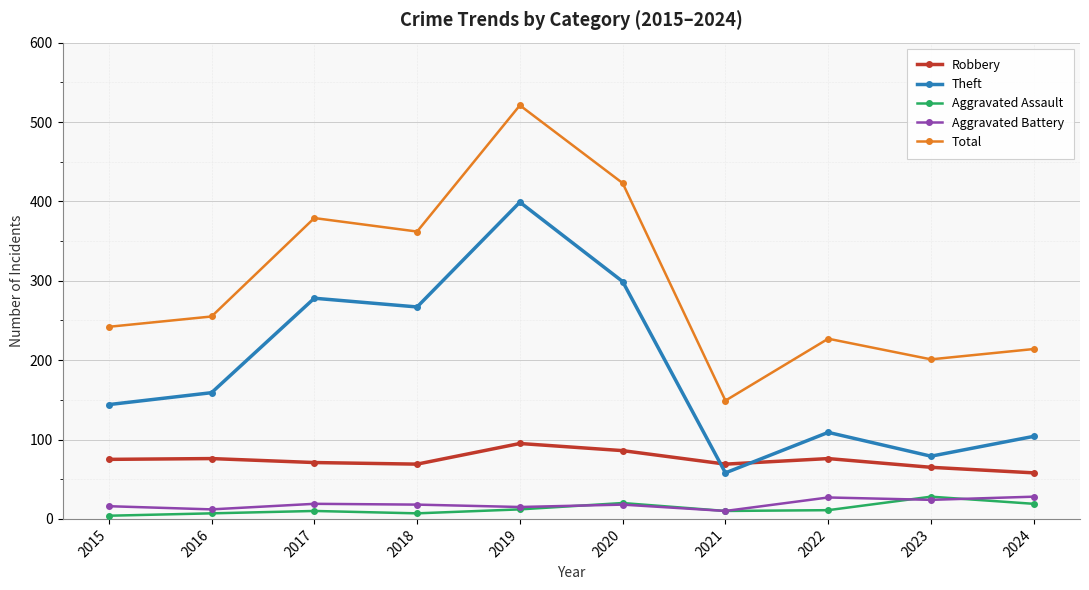

What is the smallest value displayed?

4